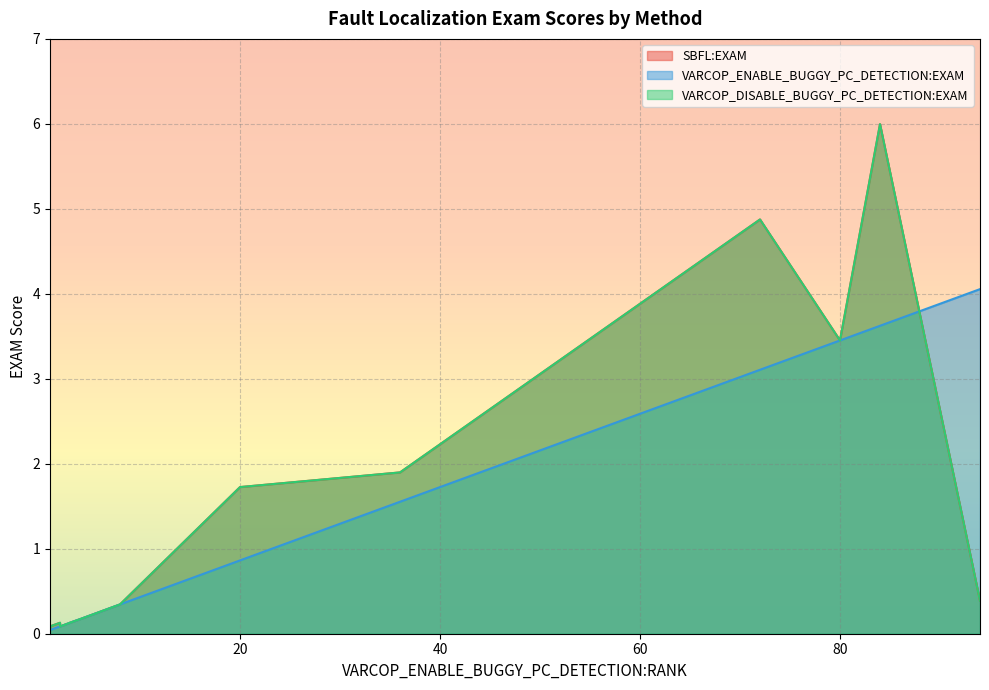

True or false: SBFL:EXAM has a value of 0.1 at ID_294.

True